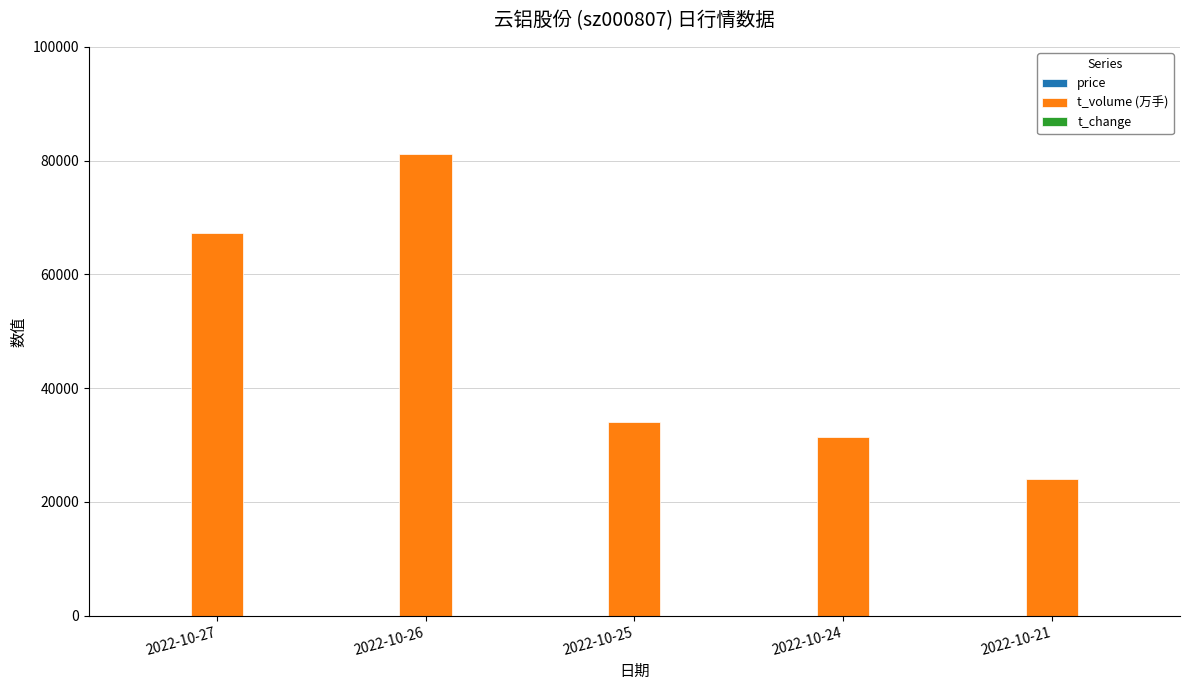

Which category has the highest value across all series?

2022-10-26